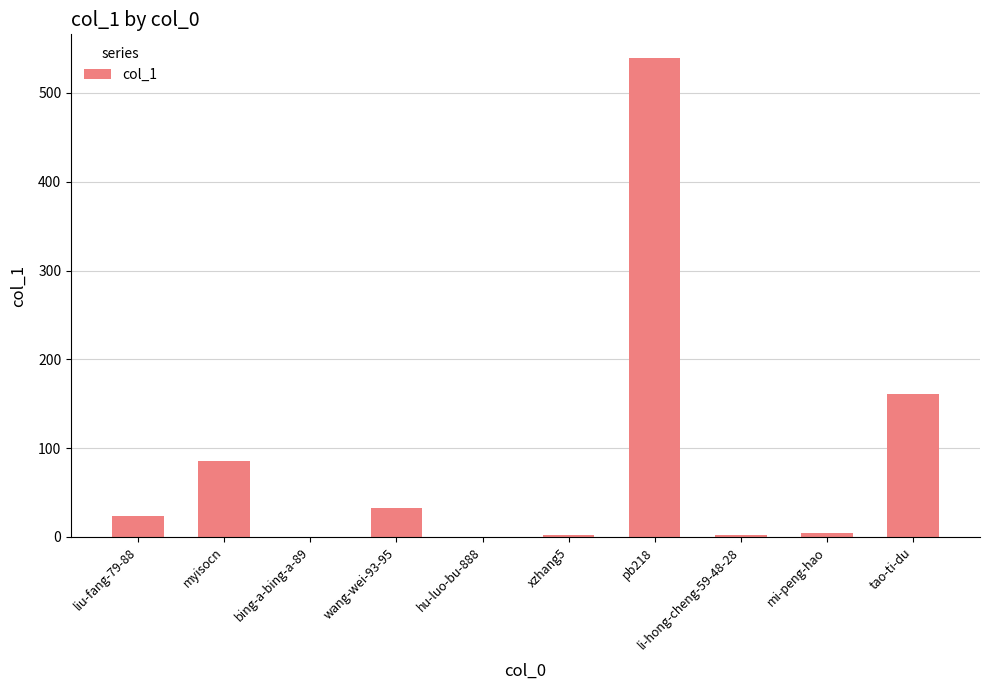

Which has a higher value, tao-ti-du or hu-luo-bu-888?

tao-ti-du